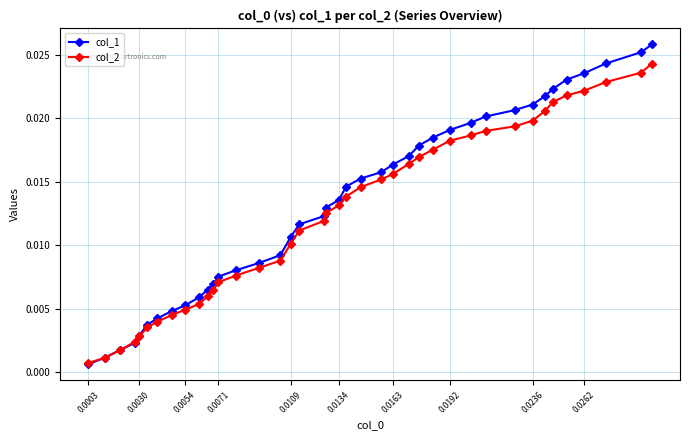

At how many categories does at least one series exceed 0?

40